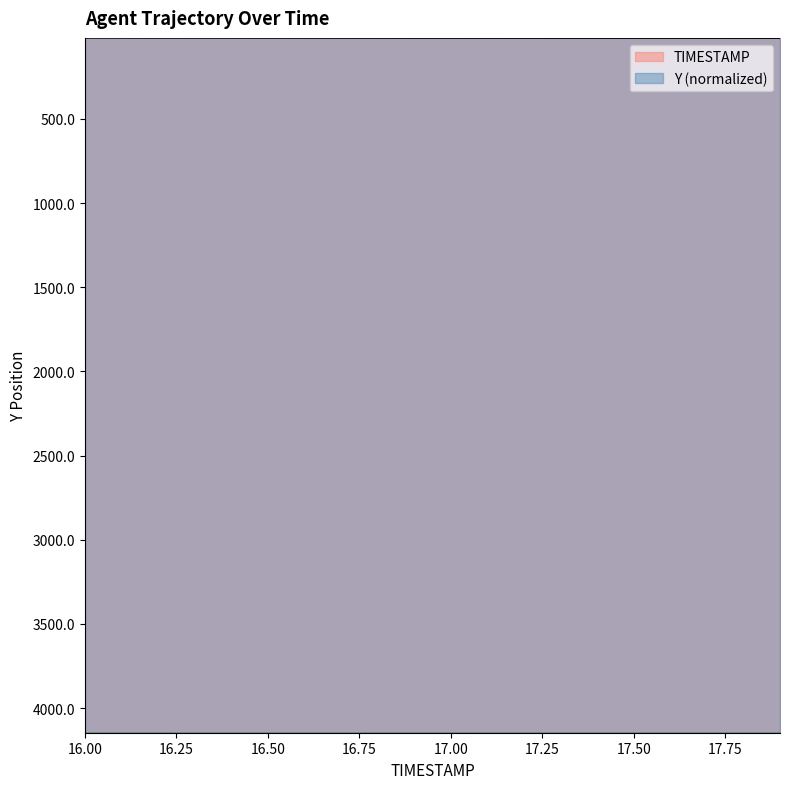

Does the chart display data point markers on the line(s)?

No